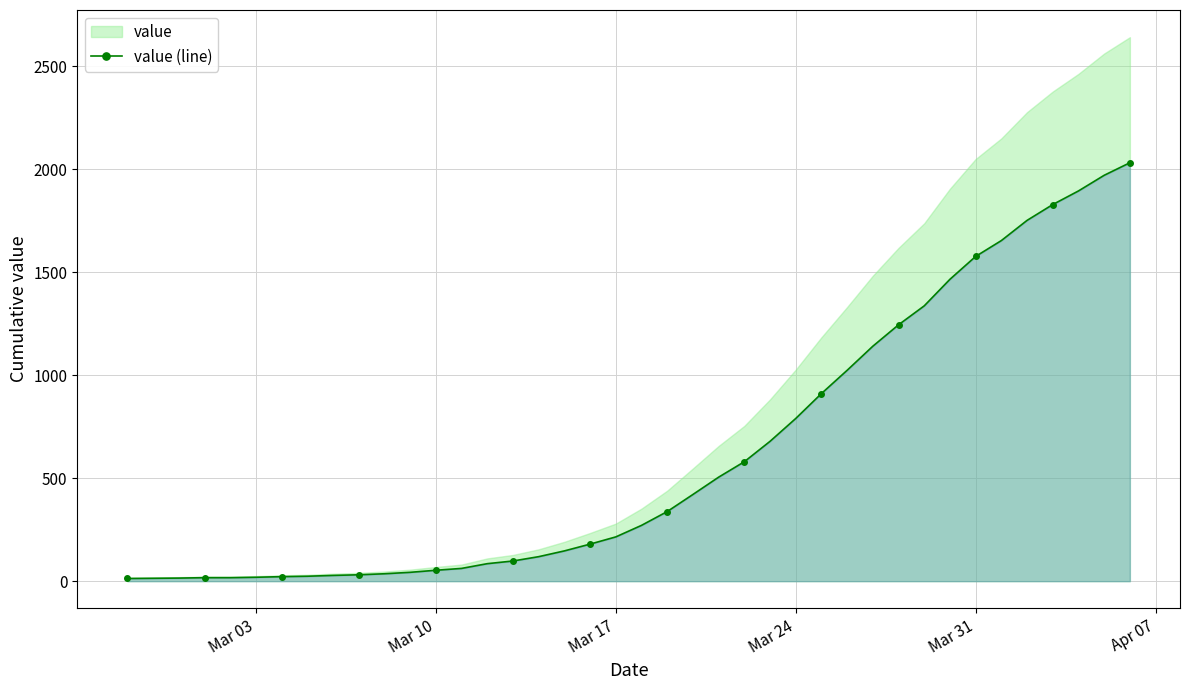

How many data points in value (line) are less than 271?

20